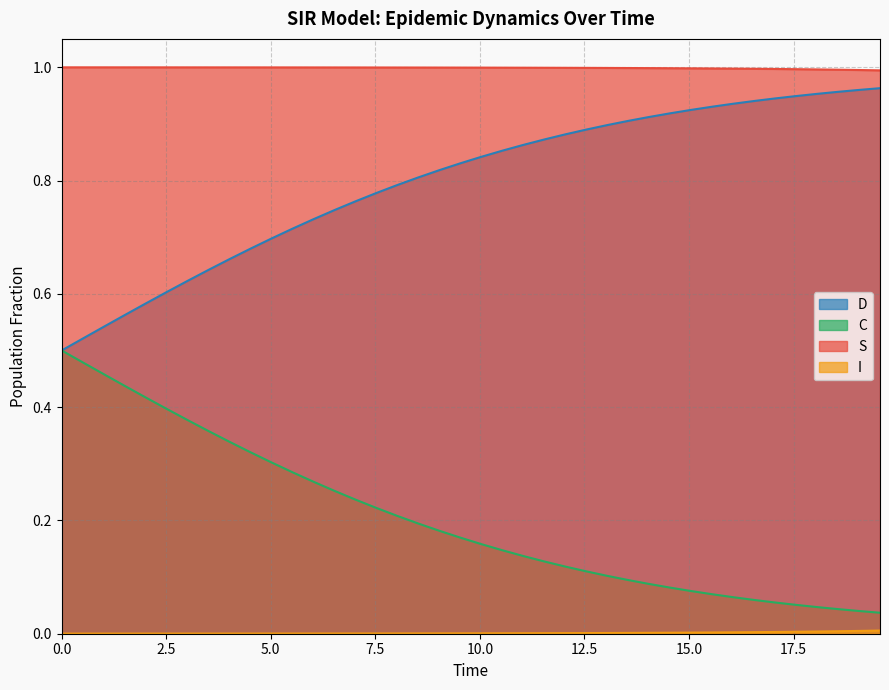

Which series has the widest spread of values?

C